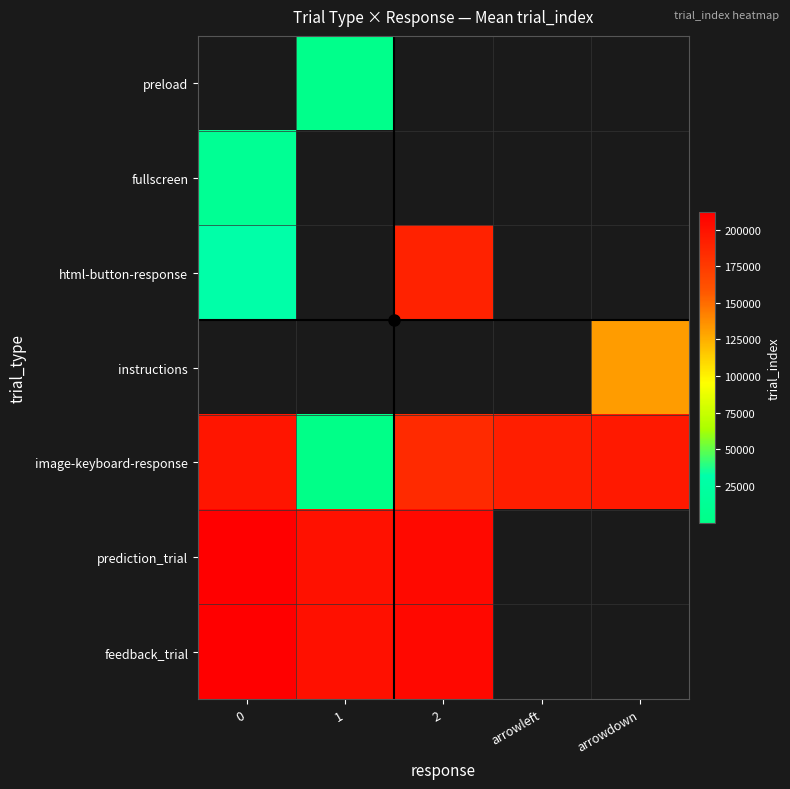

What is the spread (max minus min) of values at 1?

201659.0